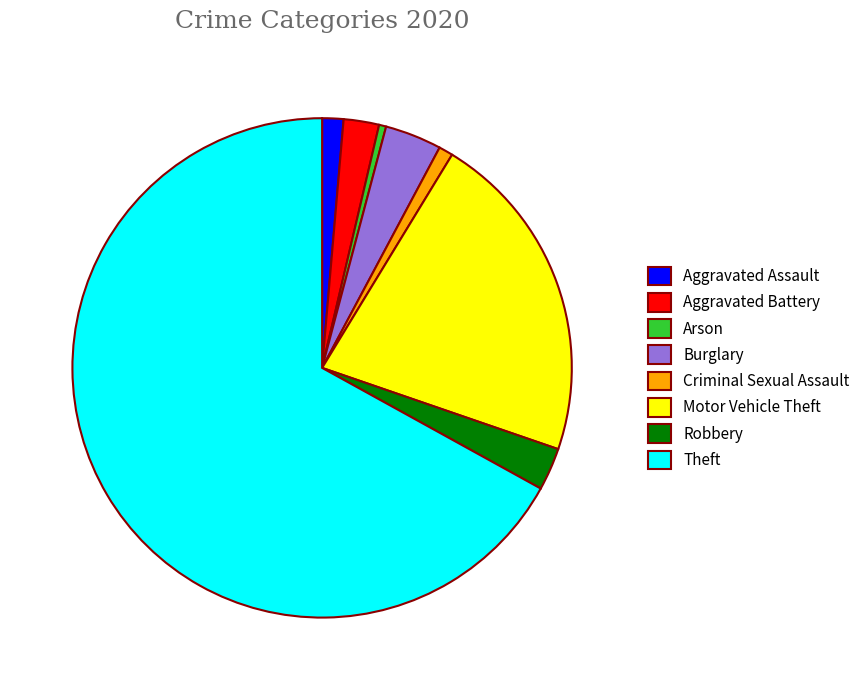

Between Theft and Criminal Sexual Assault, which is larger?

Theft